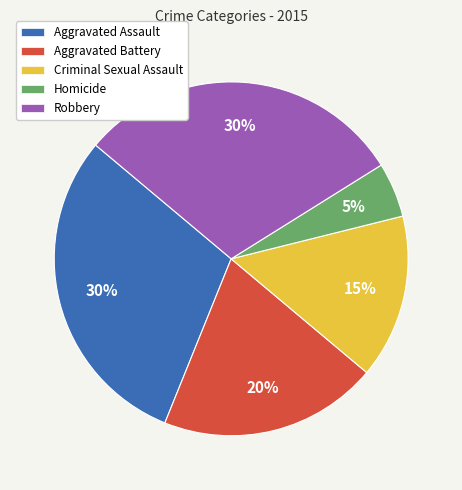

The Criminal Sexual Assault slice represents 15% of the pie. True or false?

True